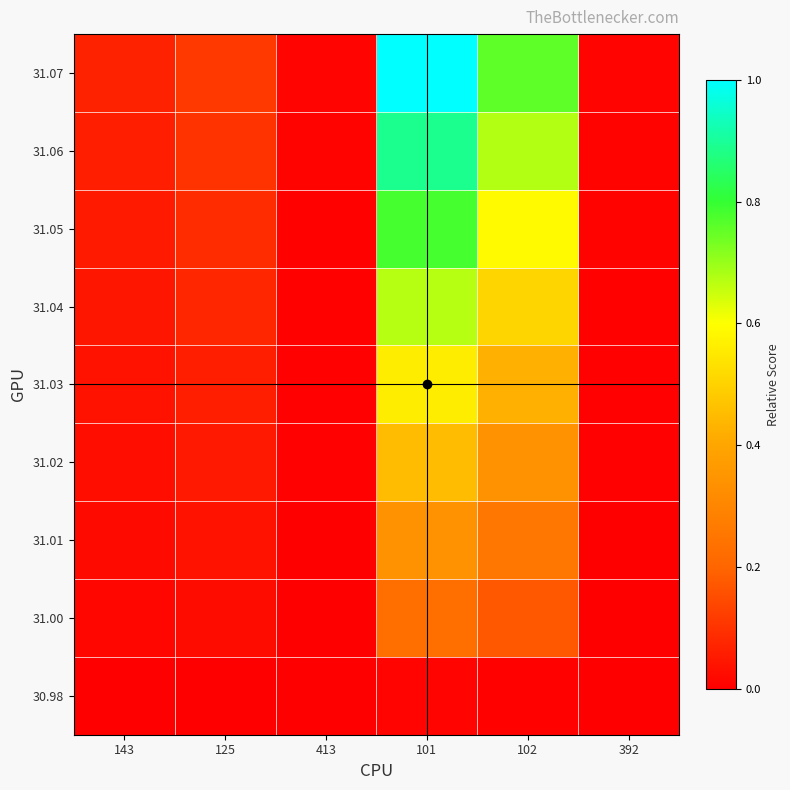

Reading right to left, list all the values displayed in this chart.

31.07: 392=0.0	102=0.8	101=1.0	413=0.0	125=0.1	143=0.1
31.06: 392=0.0	102=0.7	101=0.9	413=0.0	125=0.1	143=0.1
31.05: 392=0.0	102=0.6	101=0.8	413=0.0	125=0.1	143=0.1
31.04: 392=0.0	102=0.5	101=0.7	413=0.0	125=0.1	143=0.0
31.03: 392=0.0	102=0.4	101=0.6	413=0.0	125=0.1	143=0.0
31.02: 392=0.0	102=0.3	101=0.4	413=0.0	125=0.1	143=0.0
31.01: 392=0.0	102=0.3	101=0.3	413=0.0	125=0.0	143=0.0
31.00: 392=0.0	102=0.2	101=0.2	413=0.0	125=0.0	143=0.0
30.98: 392=0.0	102=0.0	101=0.0	413=0.0	125=0.0	143=0.0